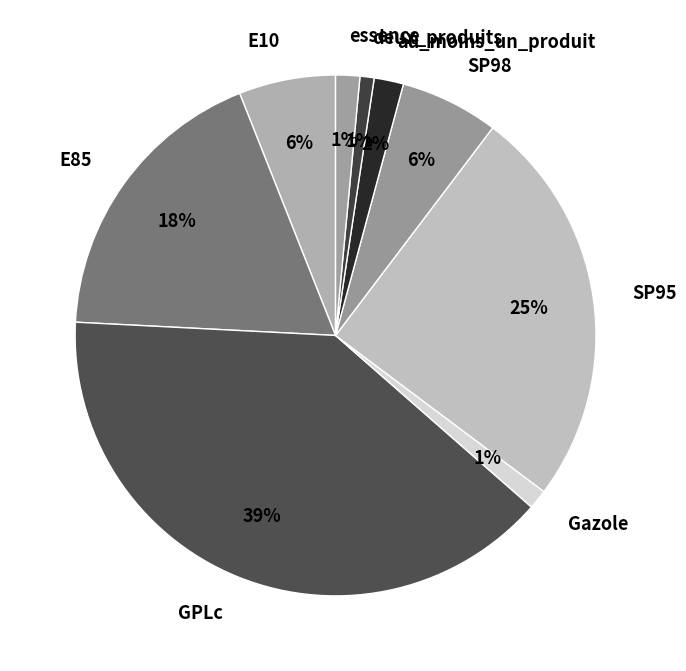

Does au_moins_un_produit account for over 50% of the chart?

No